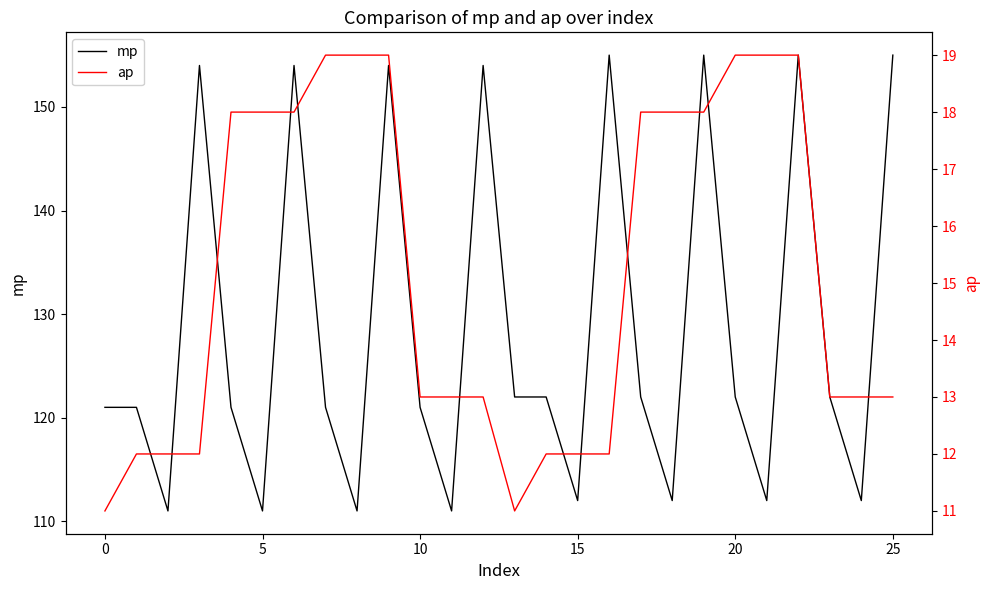

What is the label of the 23rd point from the left?

22